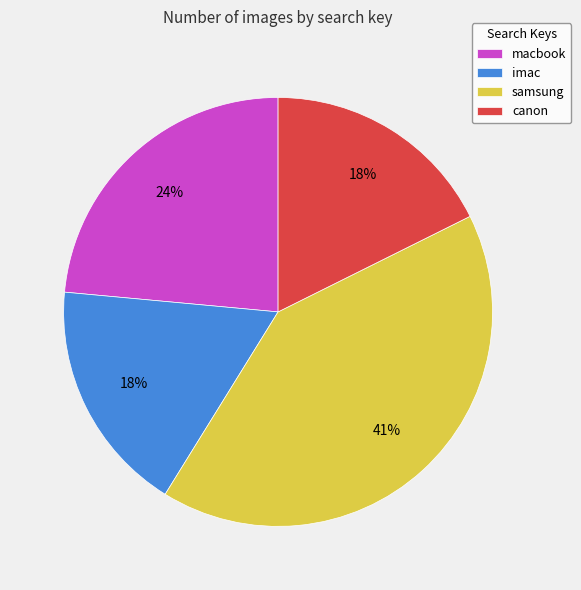

Which category has the biggest portion of the pie?

samsung